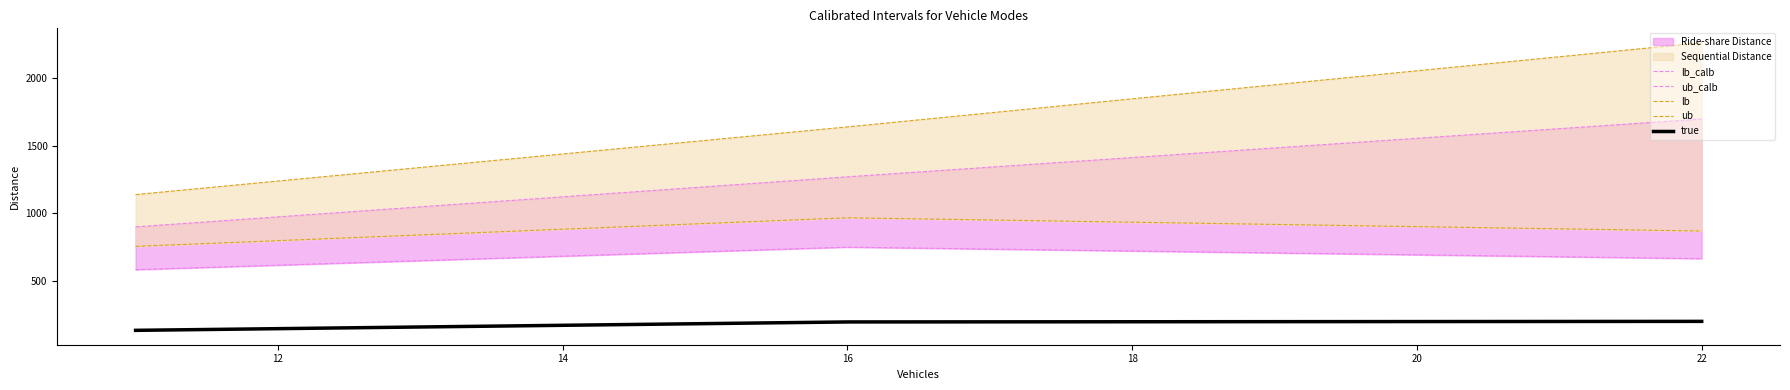

What is the minimum value for true?

134.4